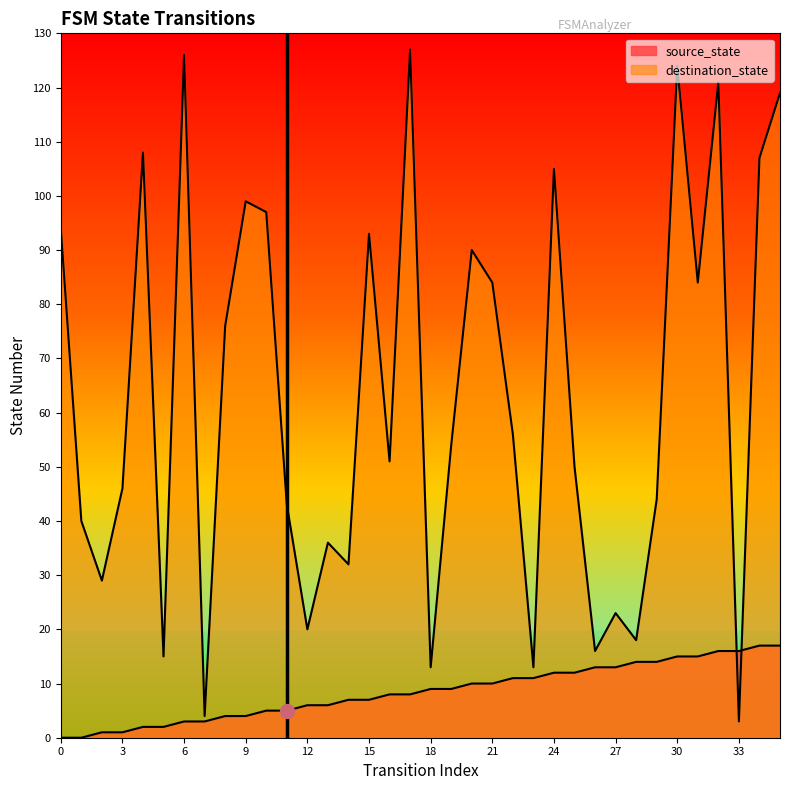

Where do destination_state and source_state first cross each other?

32 and 33